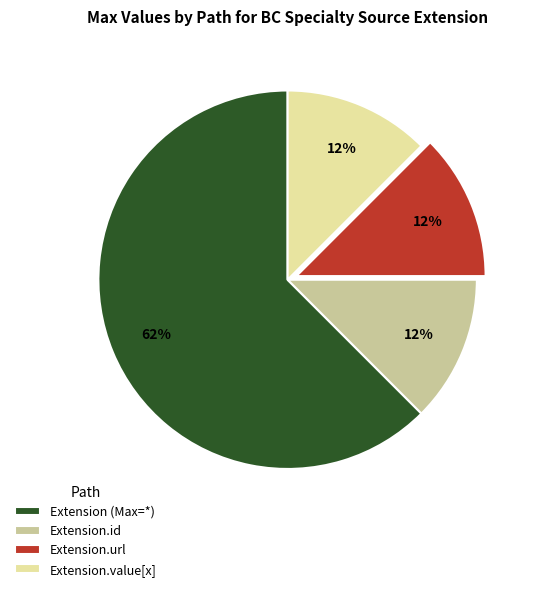

True or false: Extension.value[x] accounts for 1% of the total.

False